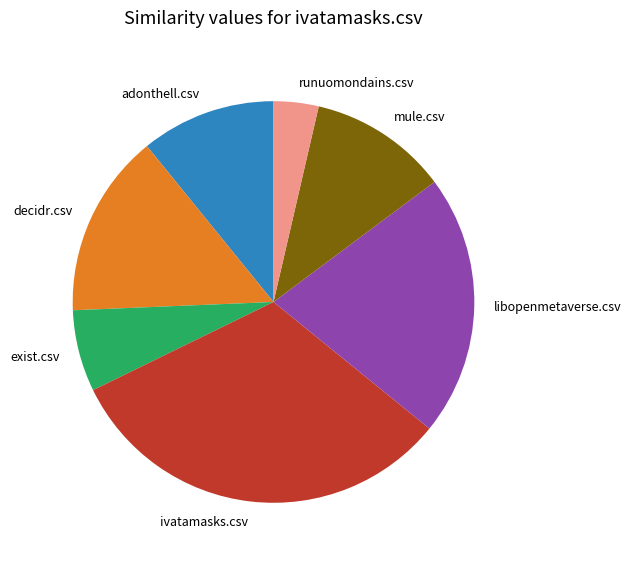

Which slice is the largest?

ivatamasks.csv